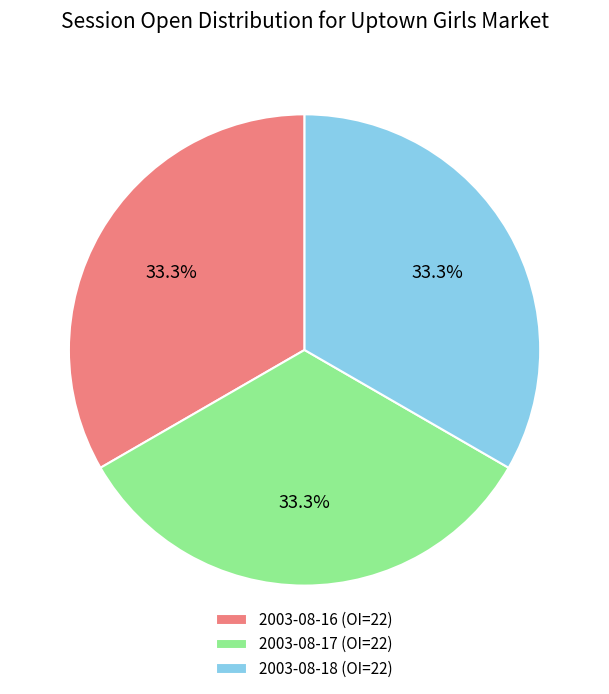

What is the ratio of the value at 2003-08-17 (OI=22) to the value at 2003-08-16 (OI=22)?

1.0